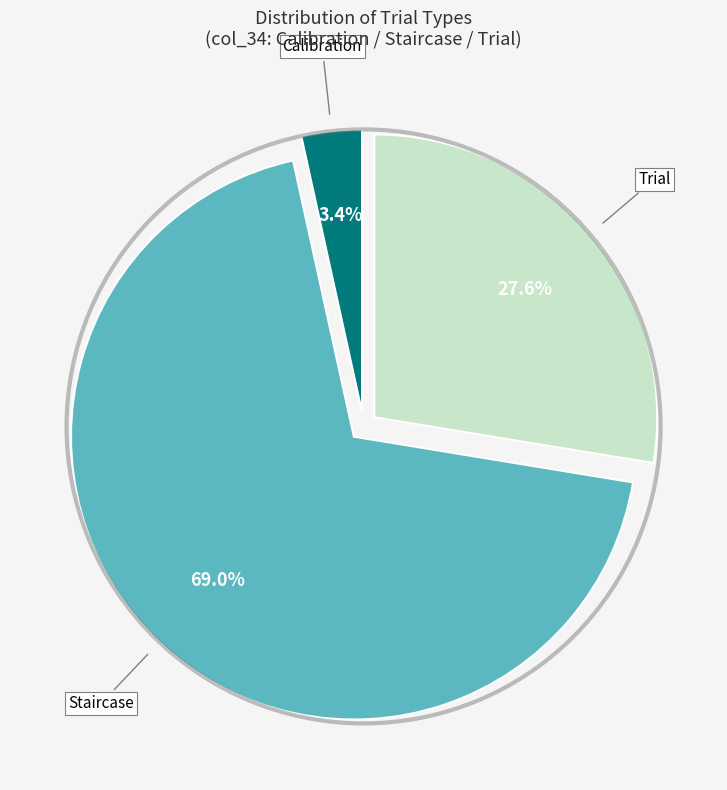

Which category accounts for the majority?

Staircase